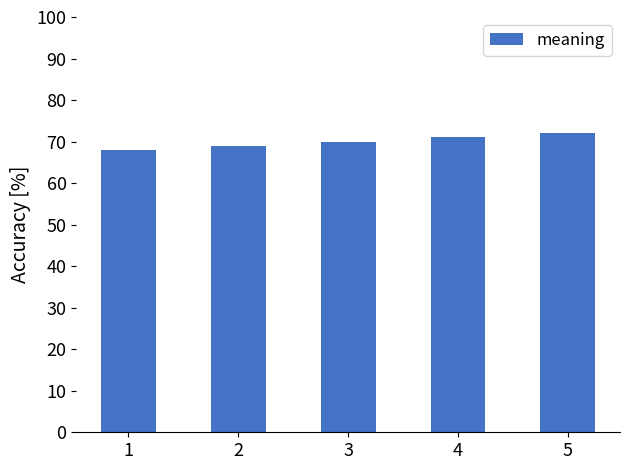

What value does the data have at 3?

70